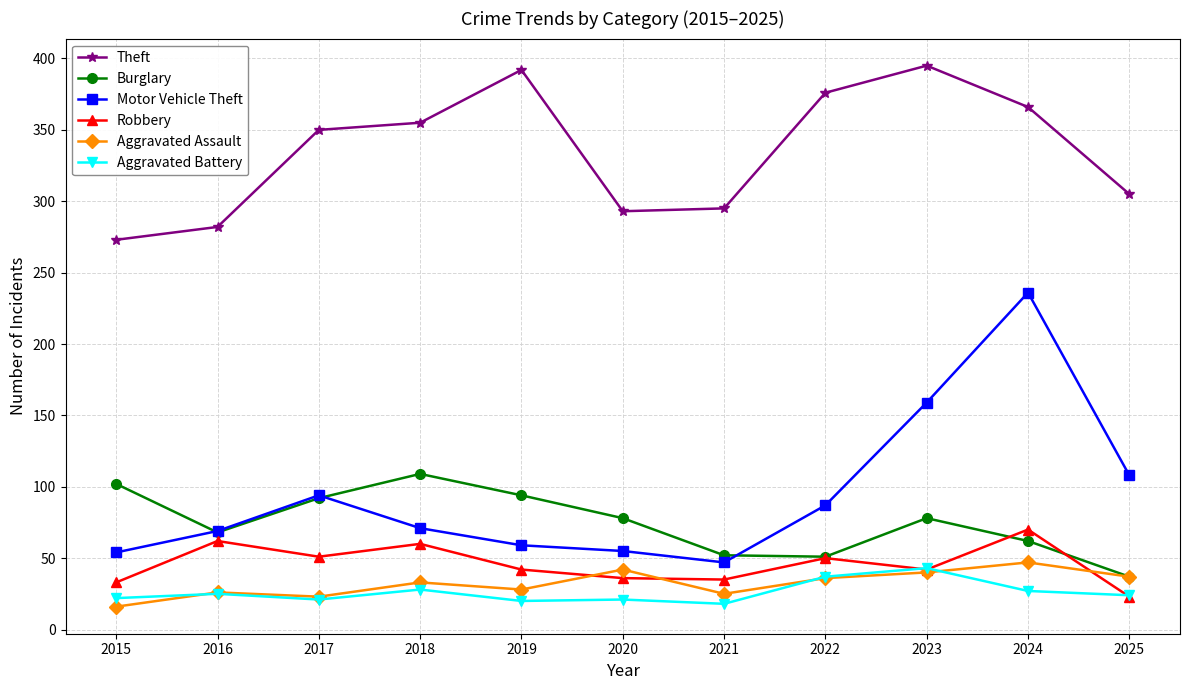

How many values in the Robbery series are below 42?

4